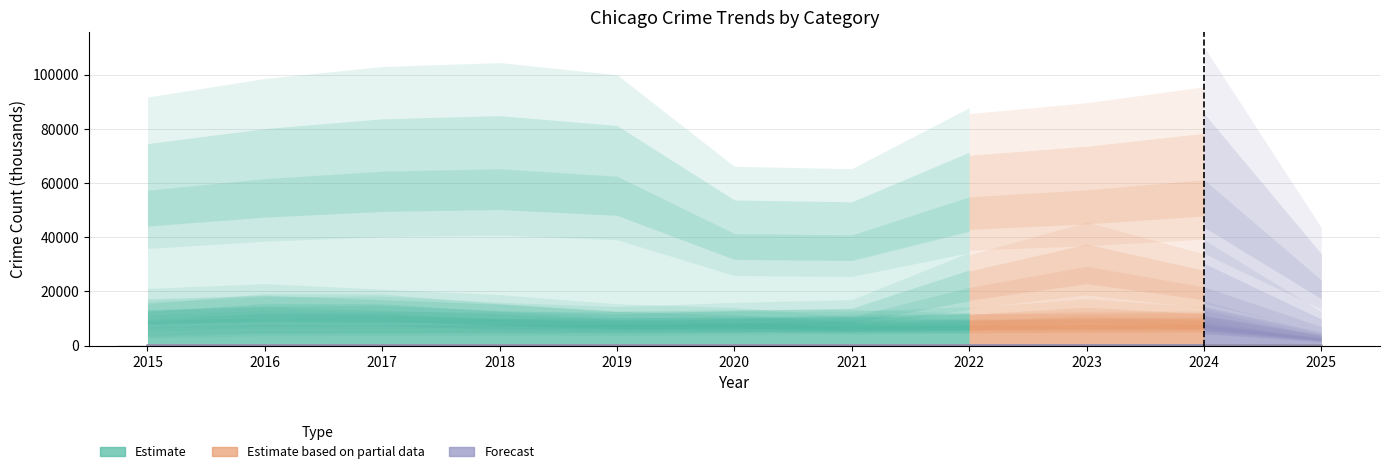

Reading left to right, extract all data points from this chart.

Theft: 2015=57352	2016=61624	2017=64386	2018=65290	2019=62498	2020=41349	2021=40820	2022=54897	2023=57483	2024=61232	2025=24191
Burglary: 2015=13184	2016=14289	2017=13001	2018=11747	2019=9638	2020=8758	2021=6662	2022=7594	2023=7485	2024=7650	2025=2551
Motor Vehicle Theft: 2015=10068	2016=11285	2017=11380	2018=9985	2019=8978	2020=9960	2021=10604	2022=21472	2023=29255	2024=21699	2025=6964
Robbery: 2015=9638	2016=11960	2017=11881	2018=9681	2019=7995	2020=7855	2021=7920	2022=8965	2023=11052	2024=9121	2025=2574
Aggravated Battery: 2015=7018	2016=8085	2017=7845	2018=7734	2019=7858	2020=8320	2021=8346	2022=7494	2023=8079	2024=8184	2025=2861
Aggravated Assault: 2015=4480	2016=5713	2017=5793	2018=6002	2019=5841	2020=6265	2021=7242	2022=7281	2023=7712	2024=7900	2025=2822